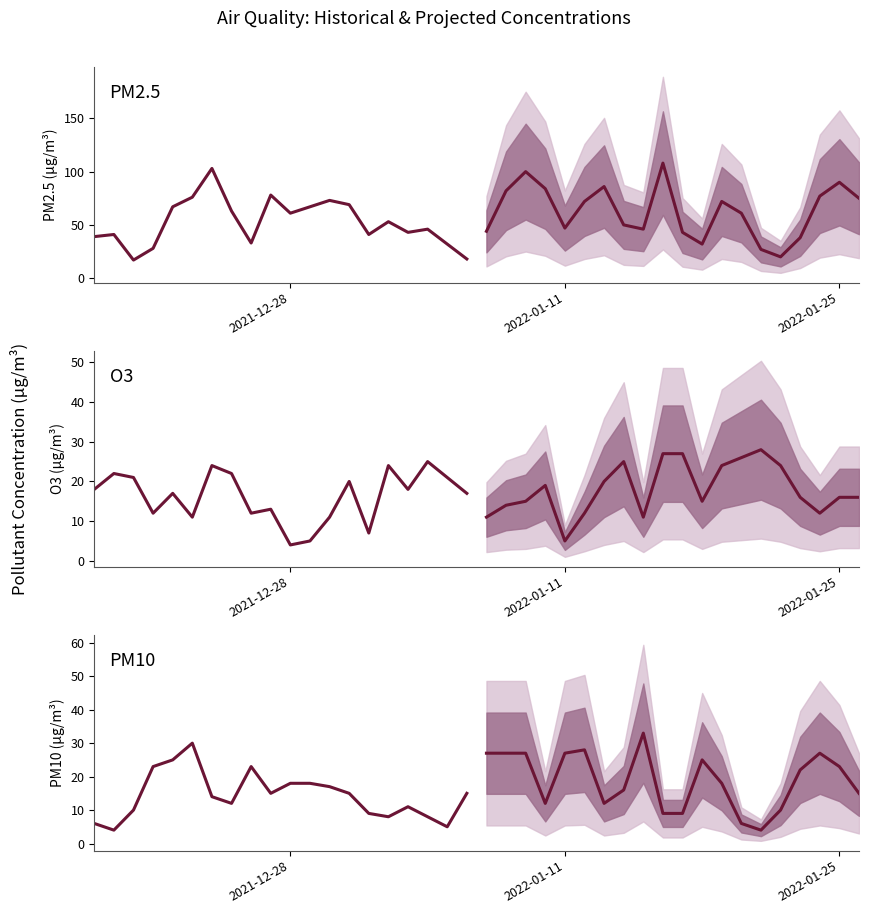

What is the difference between the maximum and minimum values in the PM10 projected series?

29